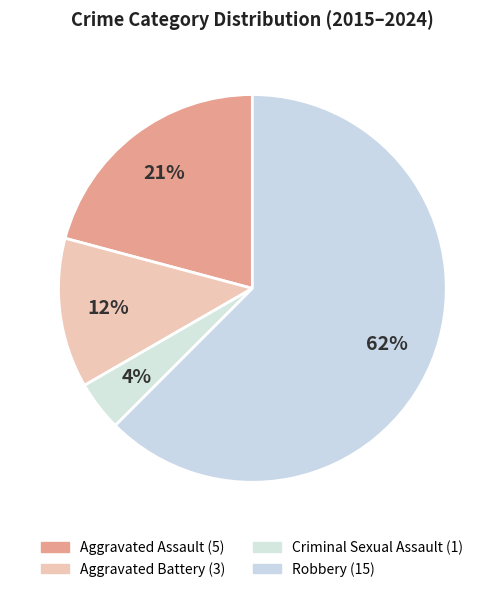

What percentage is NOT represented by Aggravated Battery?

87.5%